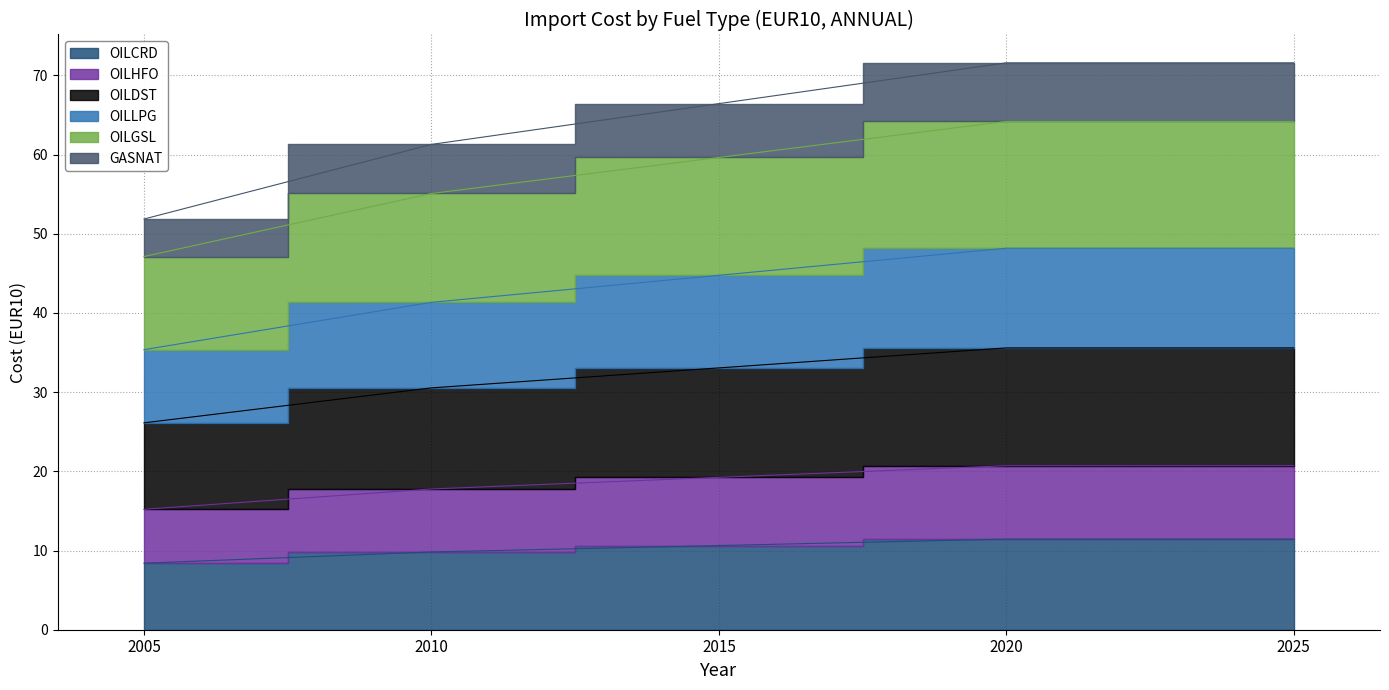

Count the number of data series in this chart.

6